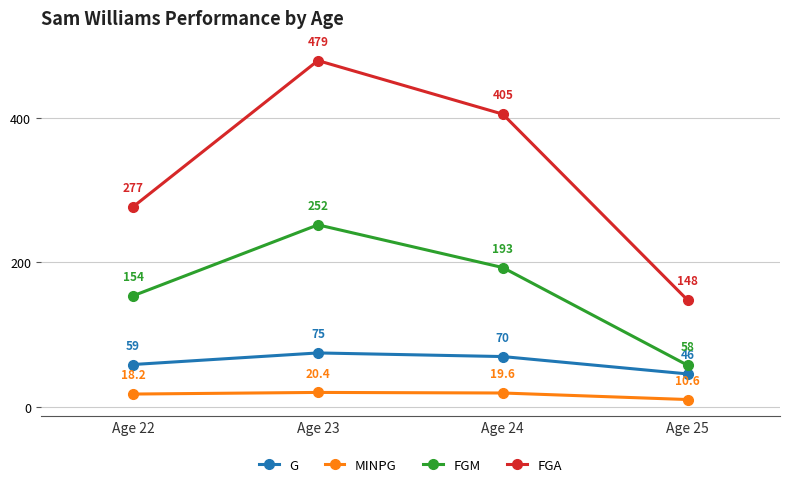

What is the difference between the highest and lowest values at Age 23?

458.6